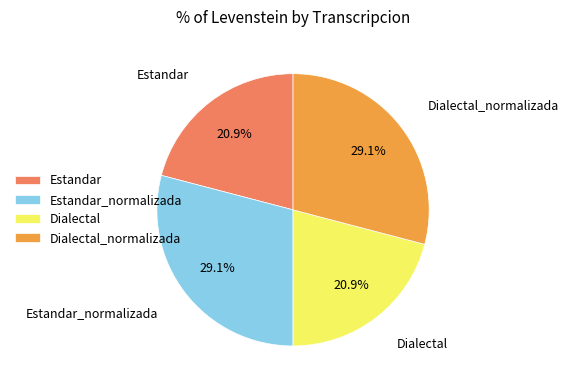

Does Dialectal_normalizada account for over 50% of the chart?

No